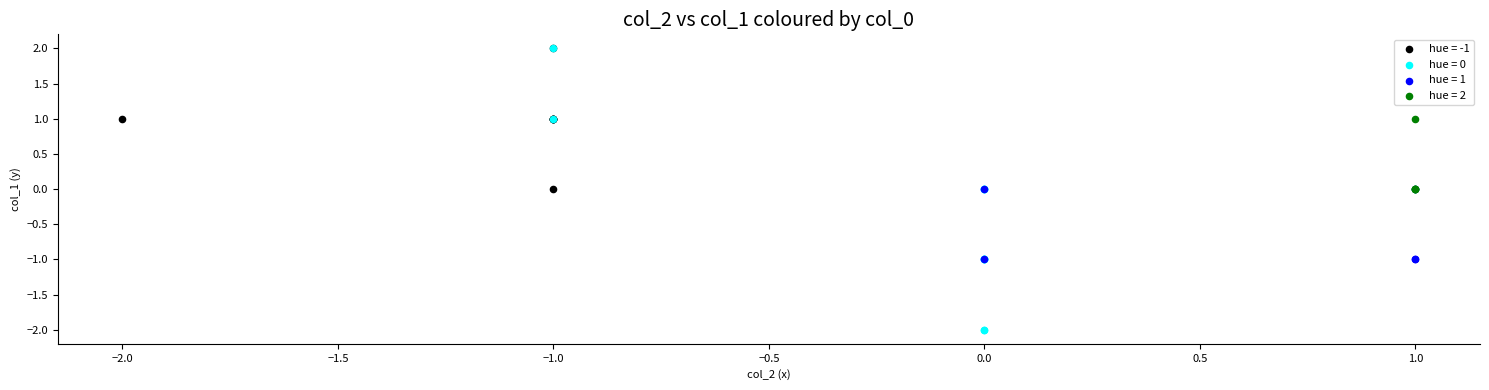

Which series reaches the minimum Y coordinate?

hue = 0